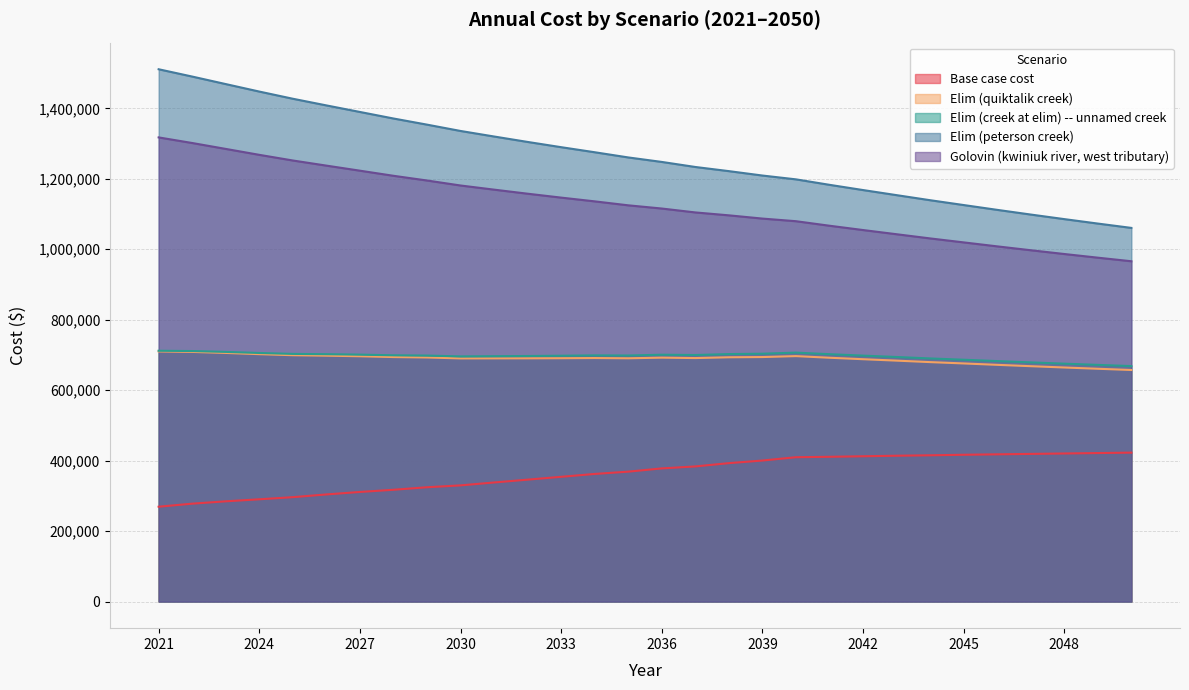

What is the average value of the Elim (creek at elim) -- unnamed creek series?

696163.8